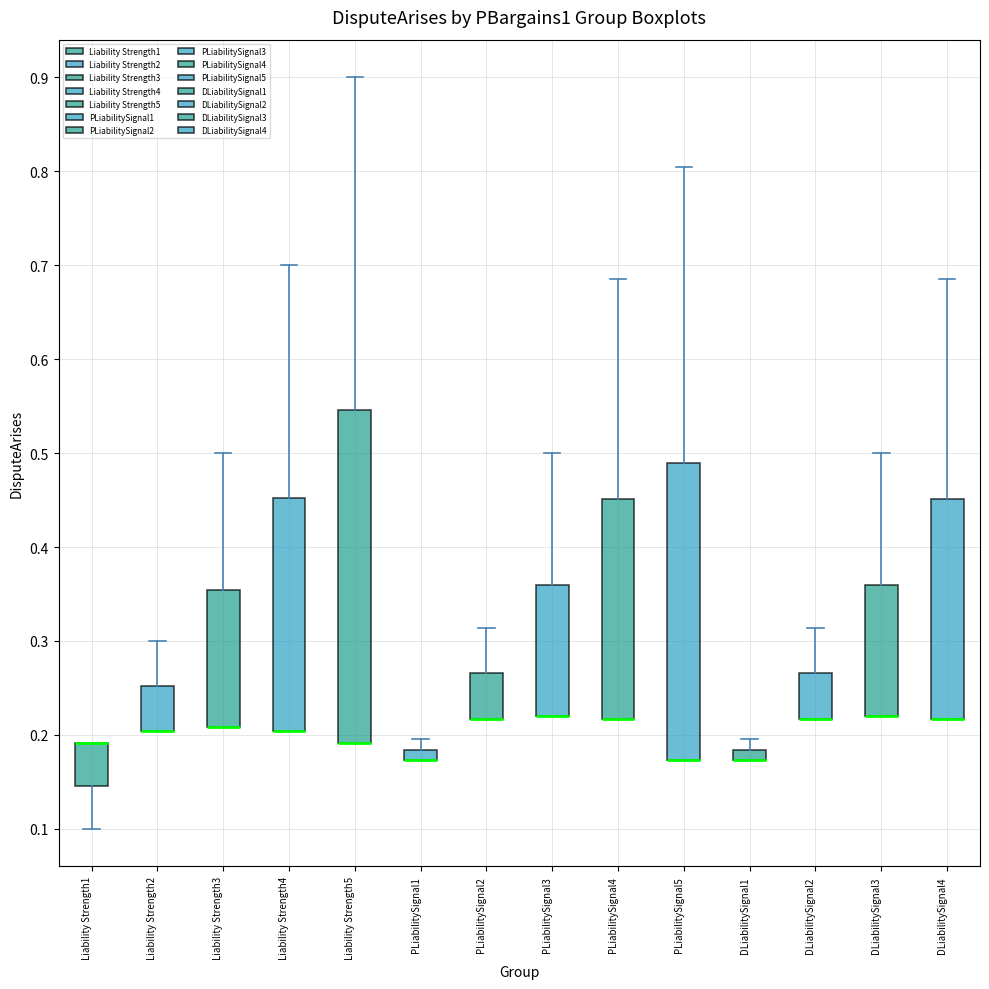

Which box is the tallest, from its lower edge to its upper edge?

Liability Strength5